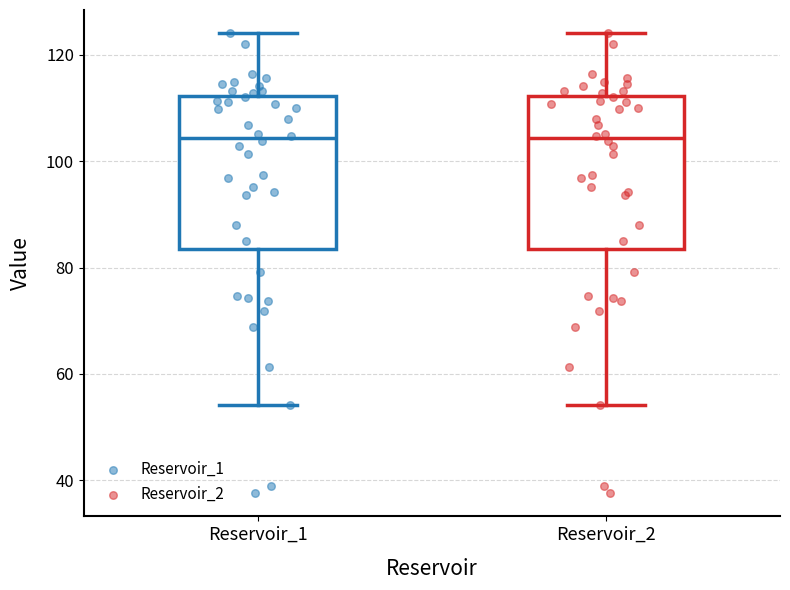

Reading left to right, transcribe this box plot: for each box, give where its median line is, the range the box spans, and where its two whiskers end, as read against the y-axis. The values are not printed on the chart, so give them approximately, as read against the axis.

Reservoir_1: median 104, box 84 to 112, whiskers 54 to 124
Reservoir_2: median 104, box 84 to 112, whiskers 54 to 124